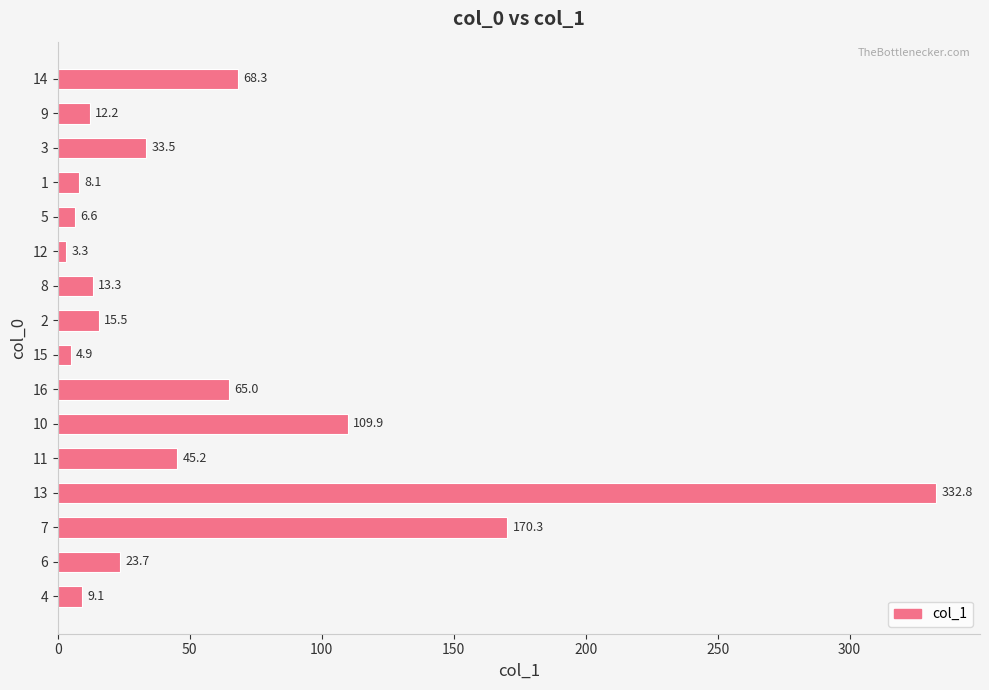

What position from the bottom is 4?

1